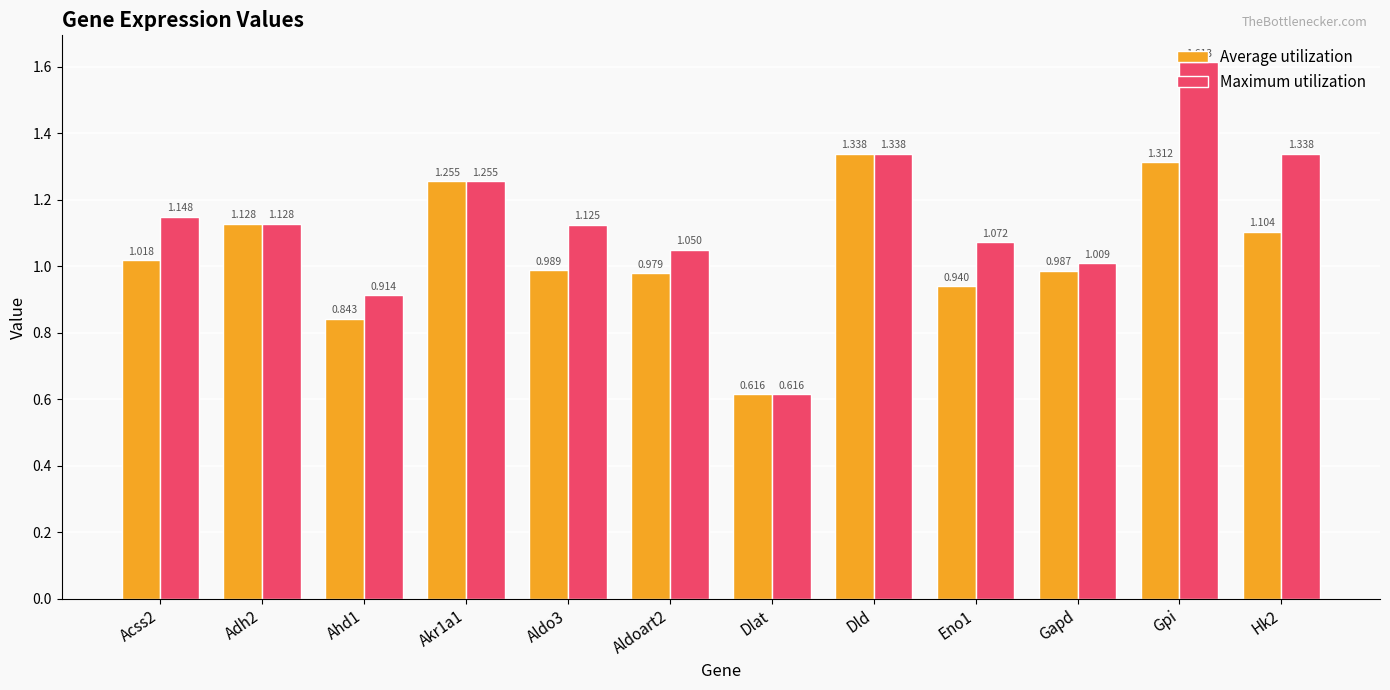

List the series in order of their peak value, highest first.

Maximum utilization, Average utilization